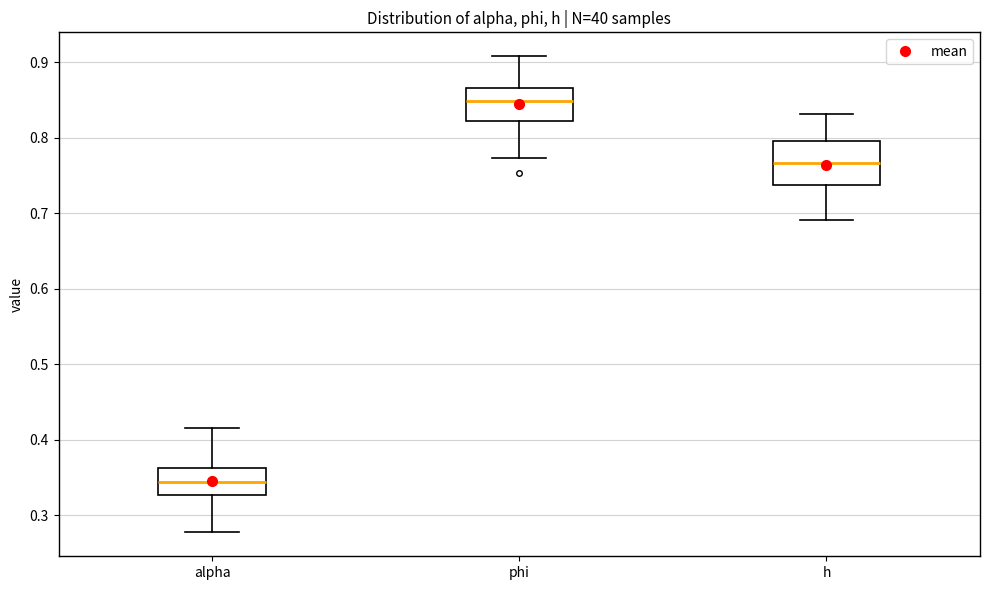

Reading left to right, transcribe this box plot: for each box, give where its median line is, the range the box spans, and where its two whiskers end, as read against the y-axis. The values are not printed on the chart, so give them approximately, as read against the axis.

alpha: median 0.34, box 0.33 to 0.36, whiskers 0.28 to 0.42
phi: median 0.85, box 0.82 to 0.87, whiskers 0.77 to 0.91
h: median 0.77, box 0.74 to 0.80, whiskers 0.69 to 0.83